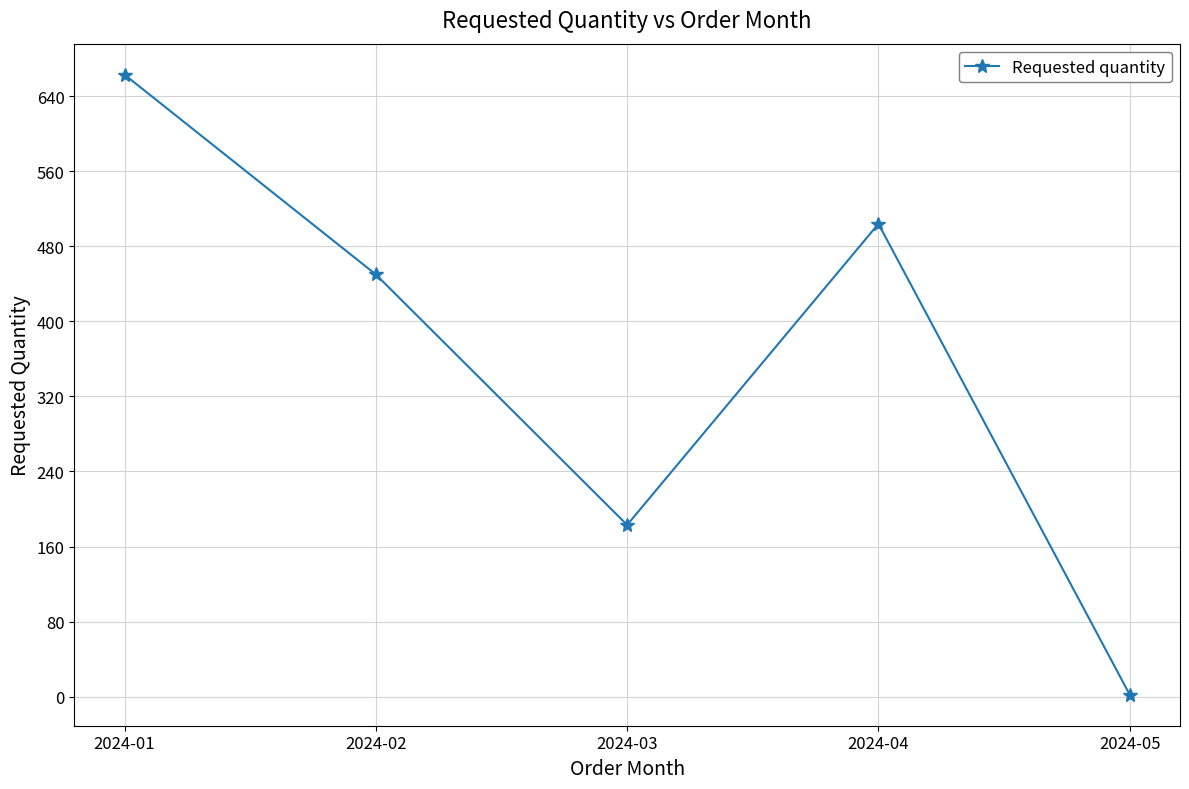

Where is the first local minimum?

2024-03